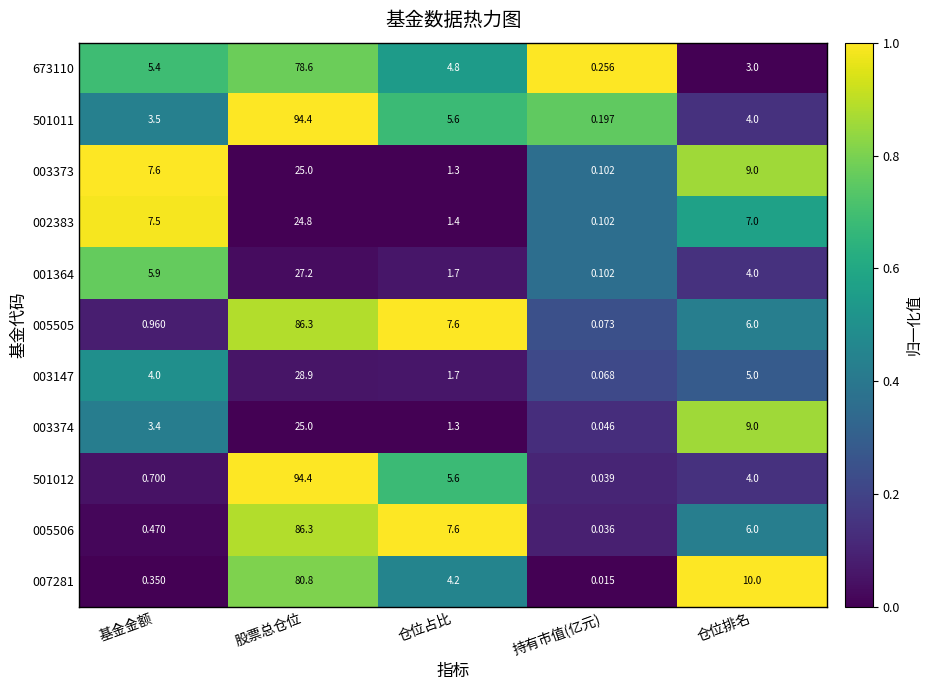

Is the value of 005505 at 仓位排名 greater than the value of 003373 at 基金金额?

No